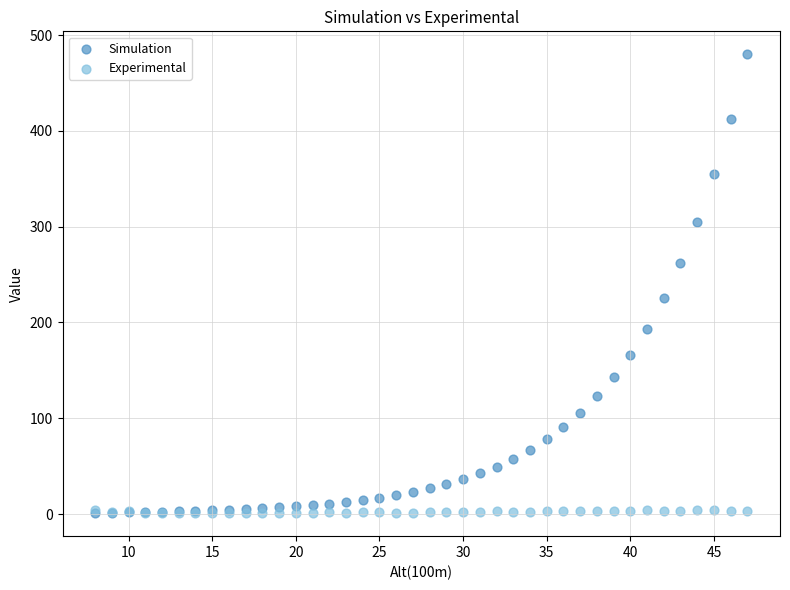

Which series reaches the maximum Y coordinate?

Simulation